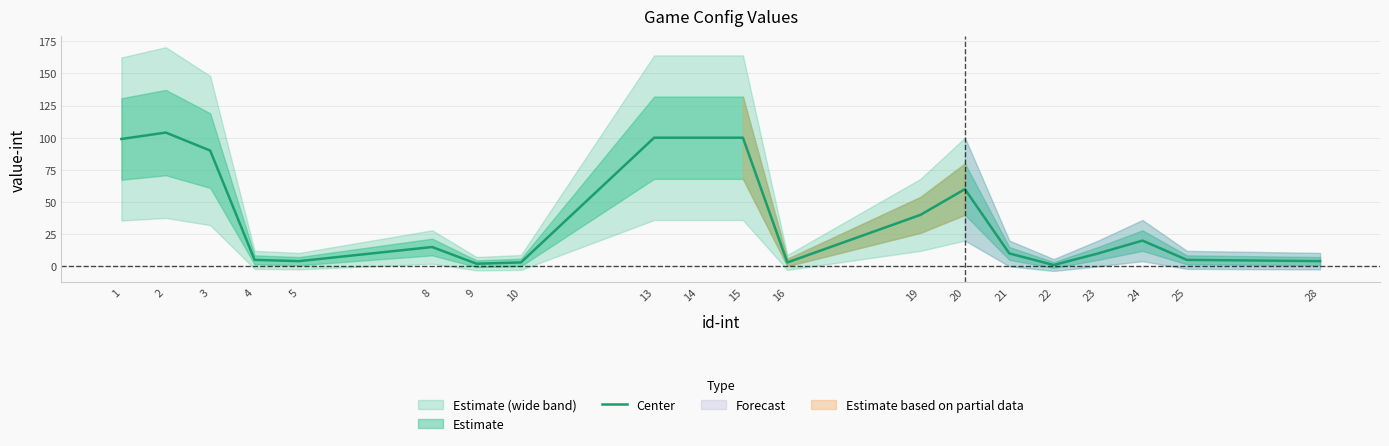

What is the difference between the values at 9 and 16?

1